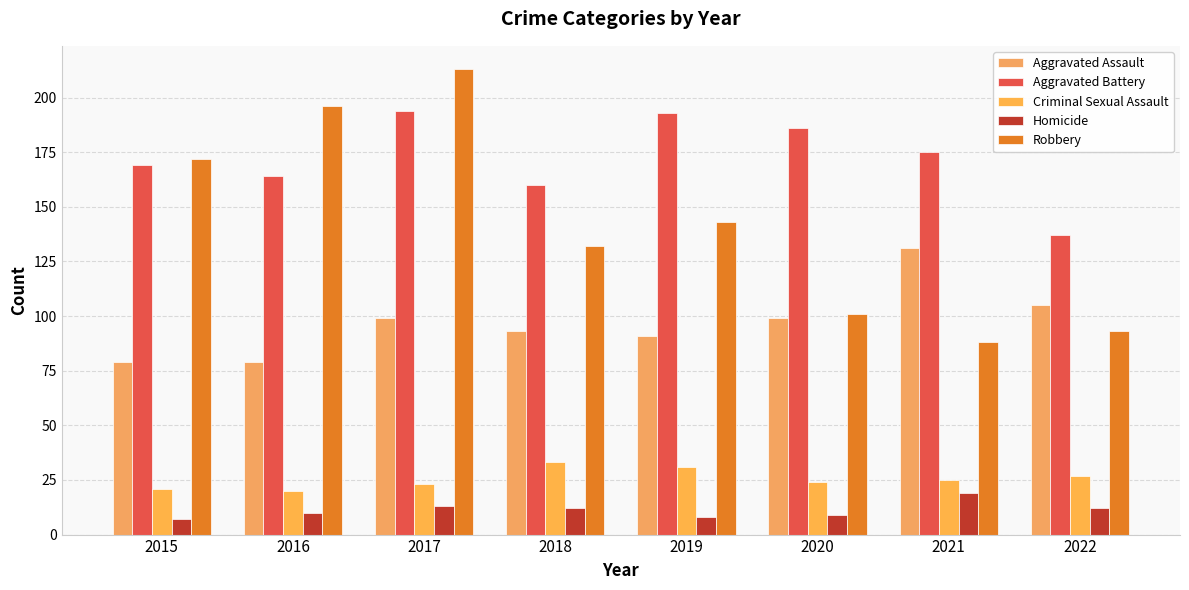

What is the sum of the Homicide values at 2020 and 2022?

21